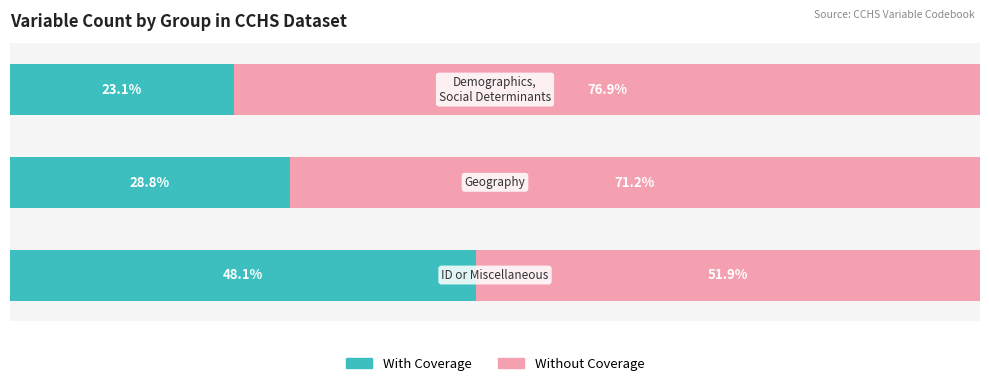

What are all the series names shown in the legend?

With Coverage, Without Coverage